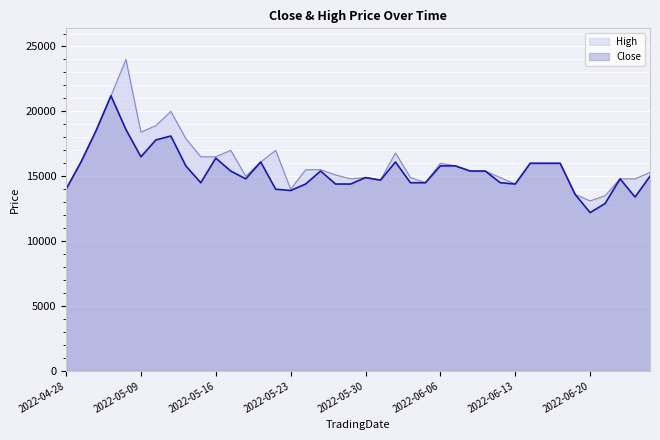

What is the average value of the High series?

16070